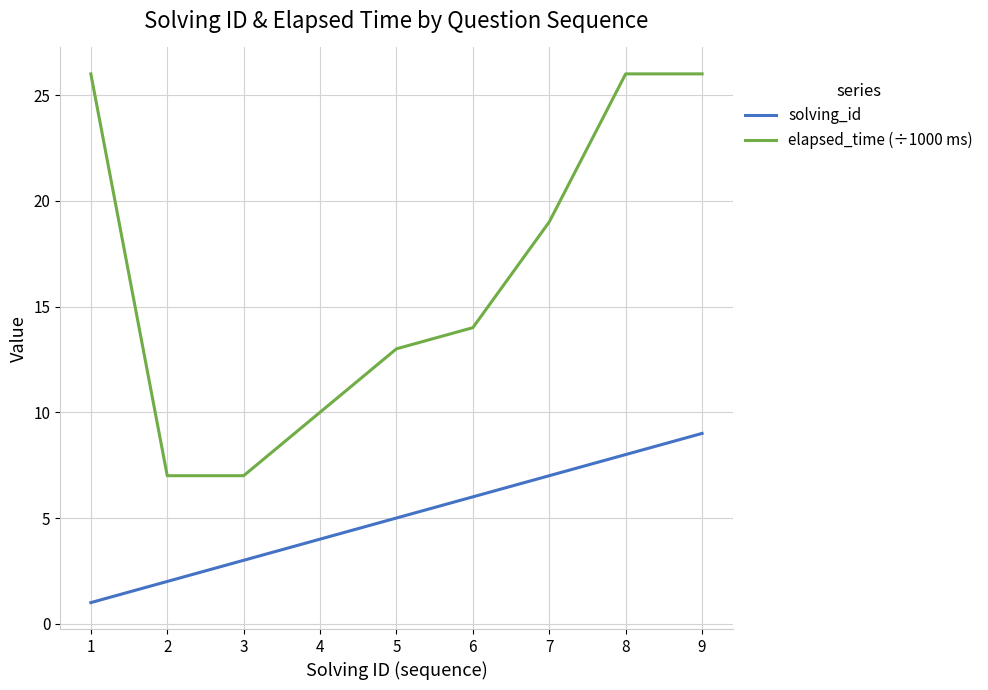

Reading right to left, what are all the values shown in this chart?

solving_id: 9=9	8=8	7=7	6=6	5=5	4=4	3=3	2=2	1=1
elapsed_time (÷1000 ms): 9=26	8=26	7=19	6=14	5=13	4=10	3=7	2=7	1=26